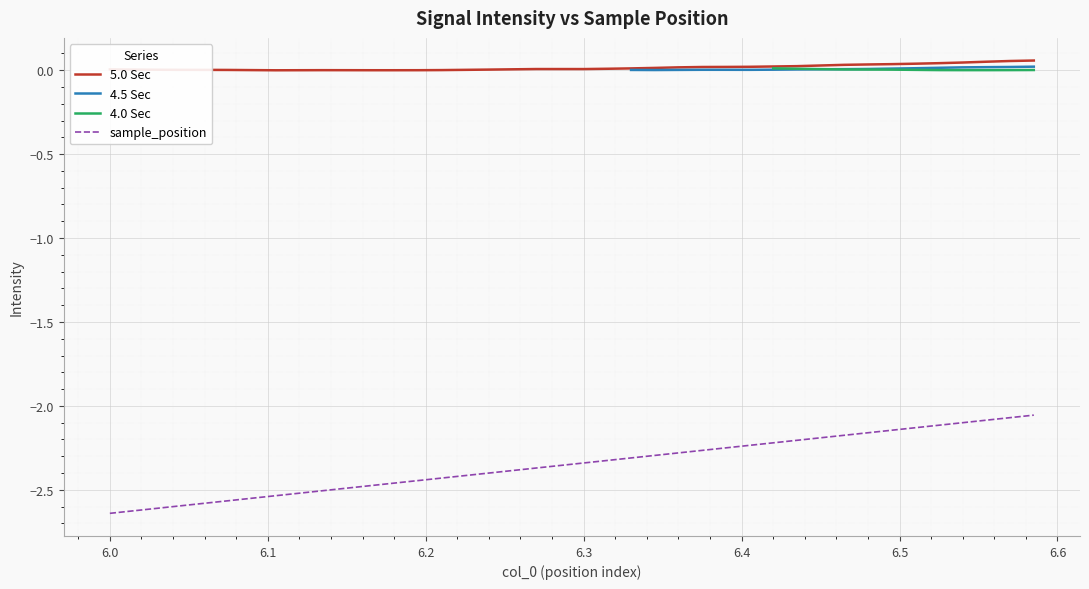

Which series has the largest total across all categories?

5.0 Sec